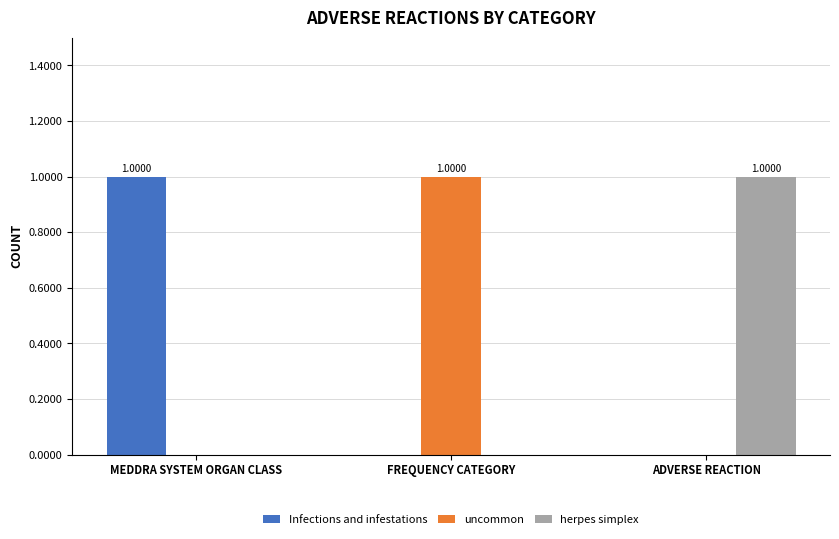

Reading right to left, what are all the values shown in this chart?

Infections and infestations: ADVERSE REACTION=0	FREQUENCY CATEGORY=0	MEDDRA SYSTEM ORGAN CLASS=1
uncommon: ADVERSE REACTION=0	FREQUENCY CATEGORY=1	MEDDRA SYSTEM ORGAN CLASS=0
herpes simplex: ADVERSE REACTION=1	FREQUENCY CATEGORY=0	MEDDRA SYSTEM ORGAN CLASS=0